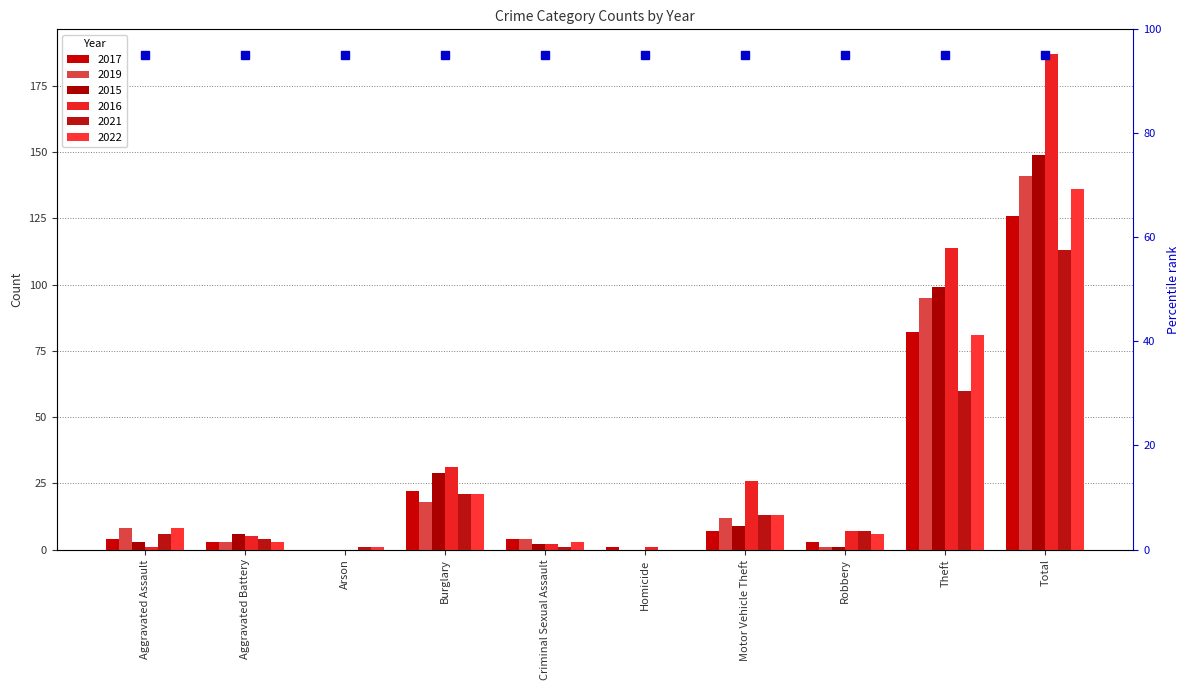

Are the bars grouped side by side (vs. stacked)?

Yes